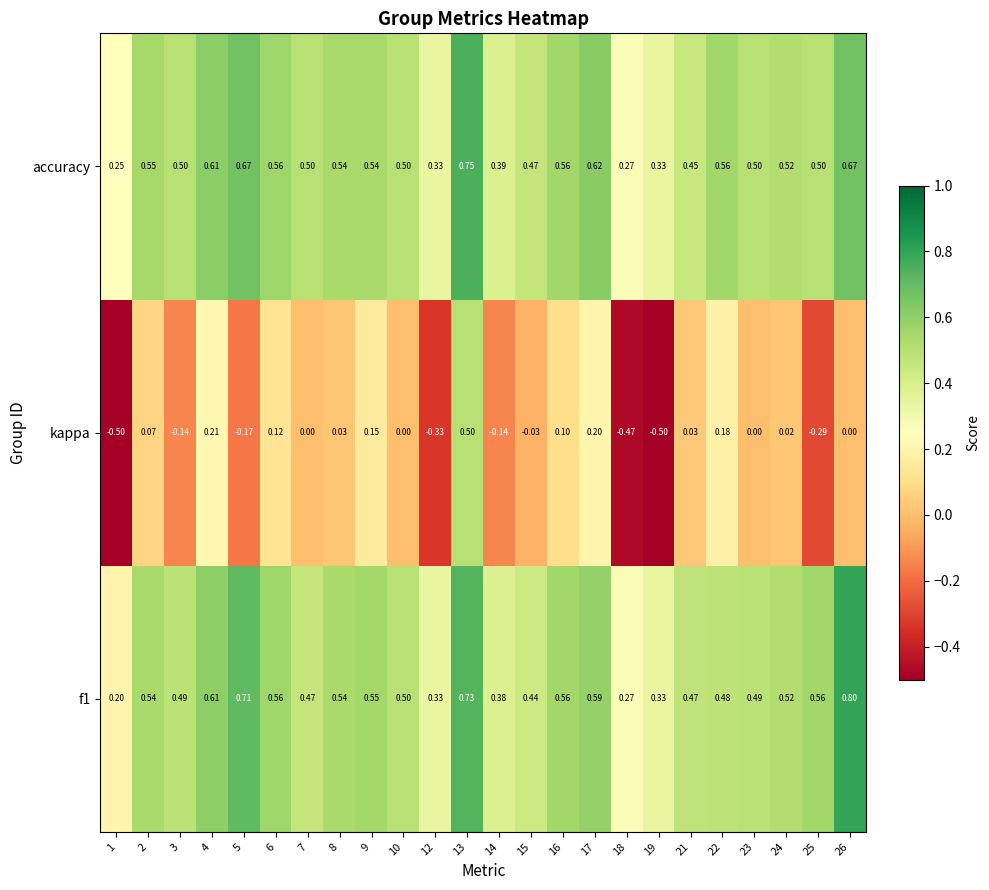

Between 8 and 12, which series saw the biggest shift?

kappa